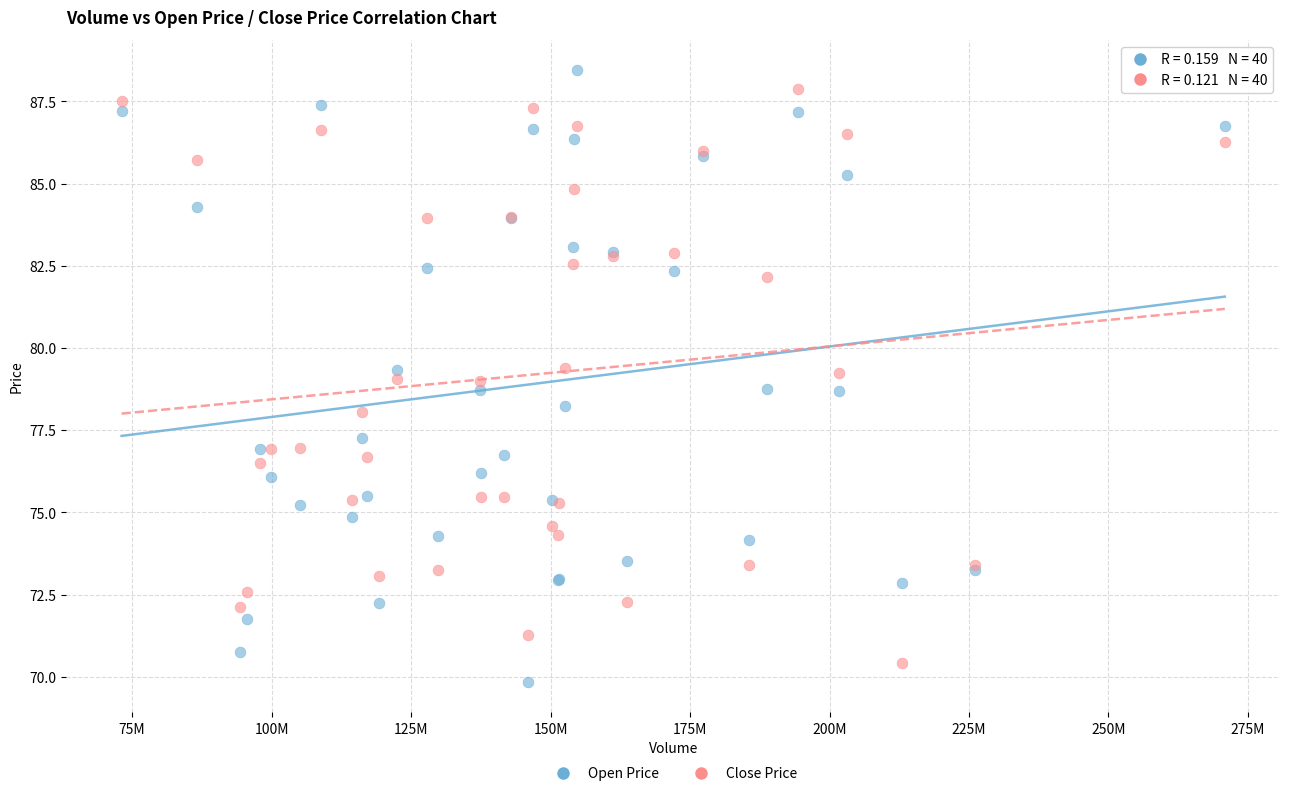

What is the X range (max minus min) for the scatter plot?

197755200.0